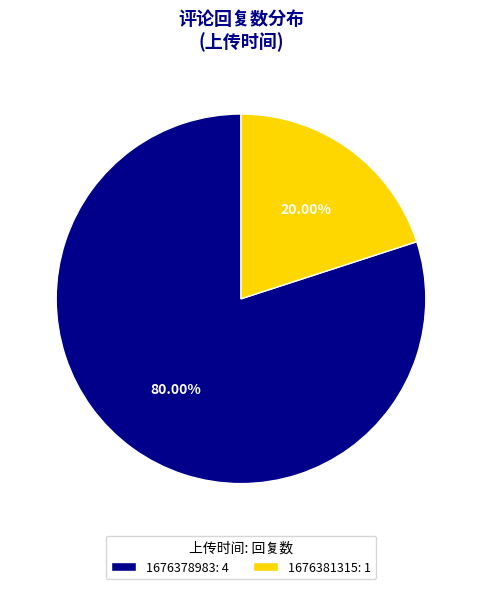

Is there a majority slice in this chart?

Yes